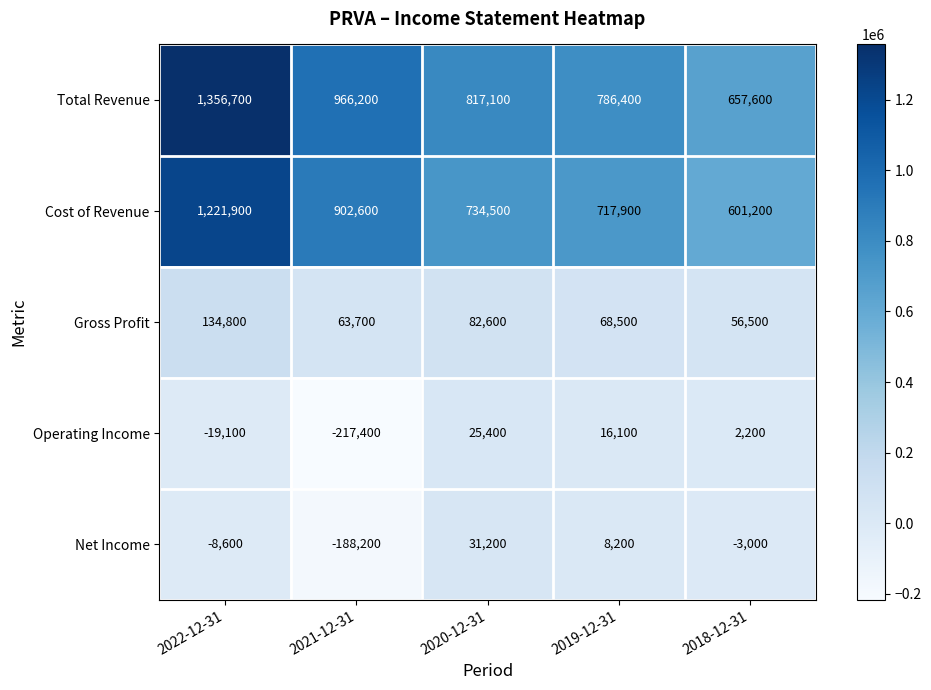

How many data points does each series have?

5